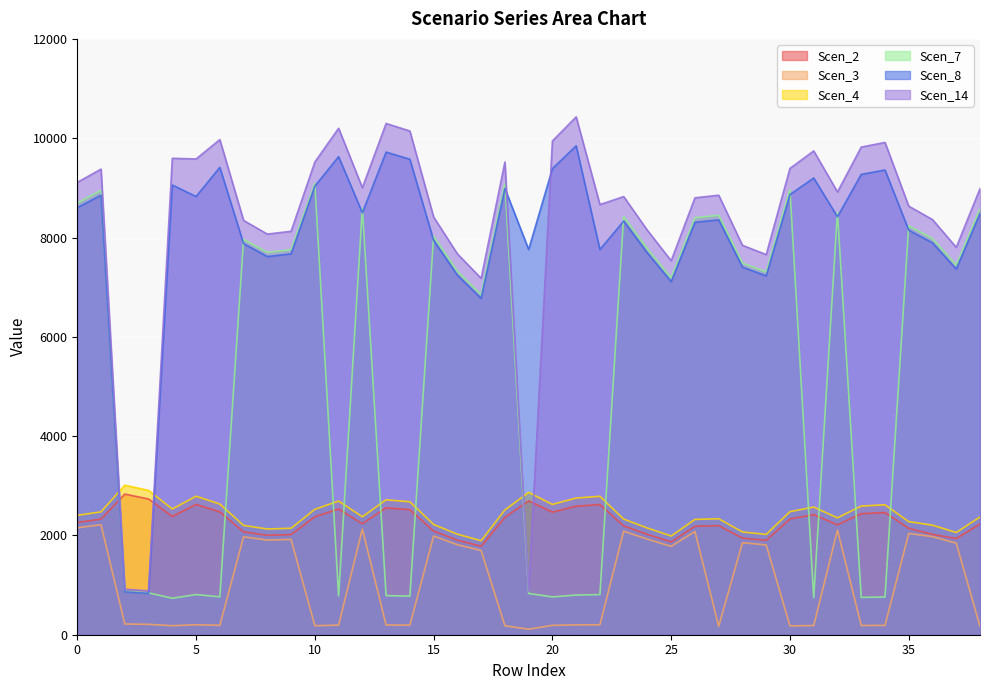

What are all the series names shown in the legend?

Scen_2, Scen_3, Scen_4, Scen_7, Scen_8, Scen_14